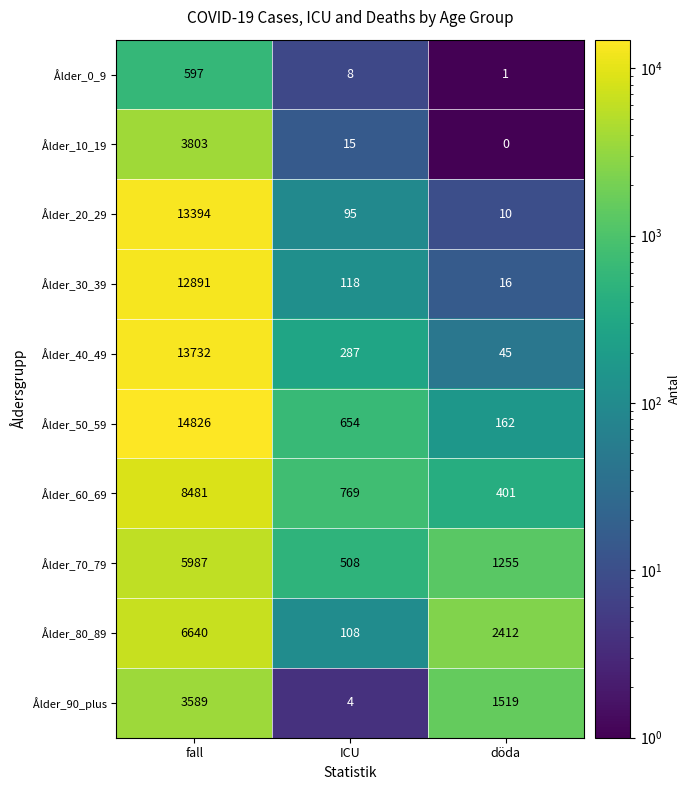

Rank the series at fall from highest to lowest value.

Ålder_50_59, Ålder_40_49, Ålder_20_29, Ålder_30_39, Ålder_60_69, Ålder_80_89, Ålder_70_79, Ålder_10_19, Ålder_90_plus, Ålder_0_9